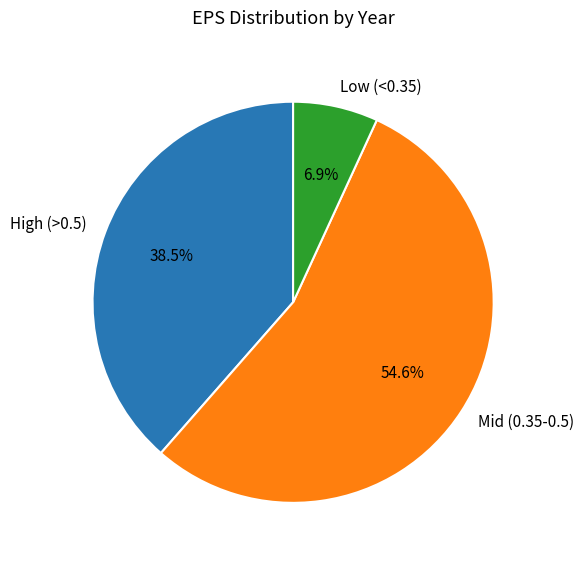

Count the number of slices in the pie.

3